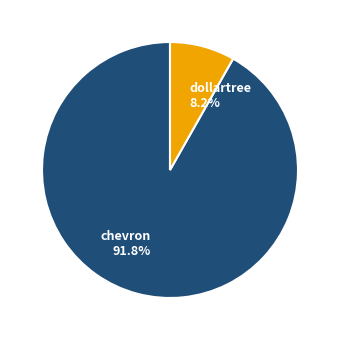

Combined, do chevron and dollartree account for over 50%?

Yes